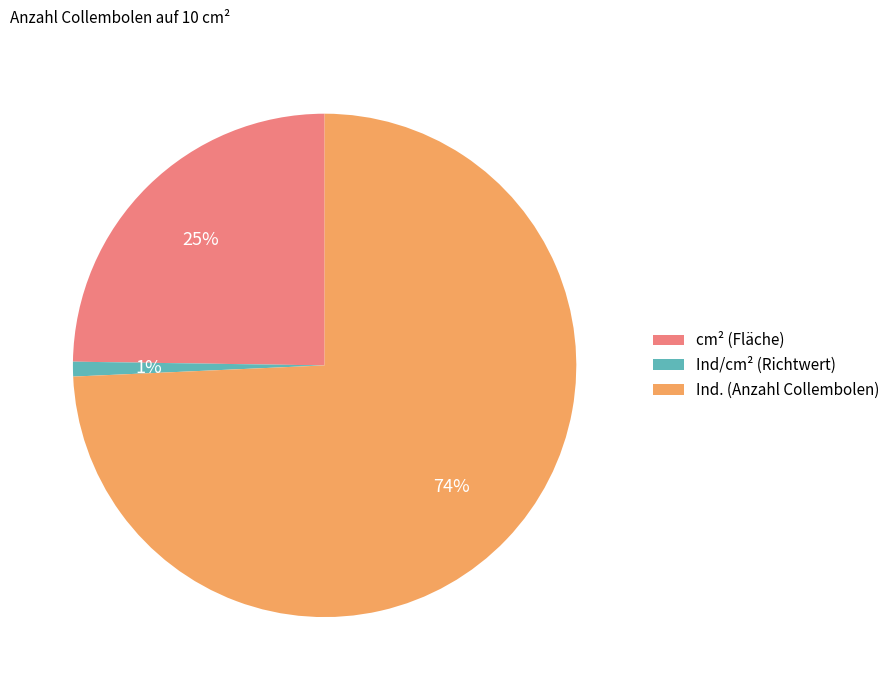

To the nearest percent, what is the average slice percentage?

33%